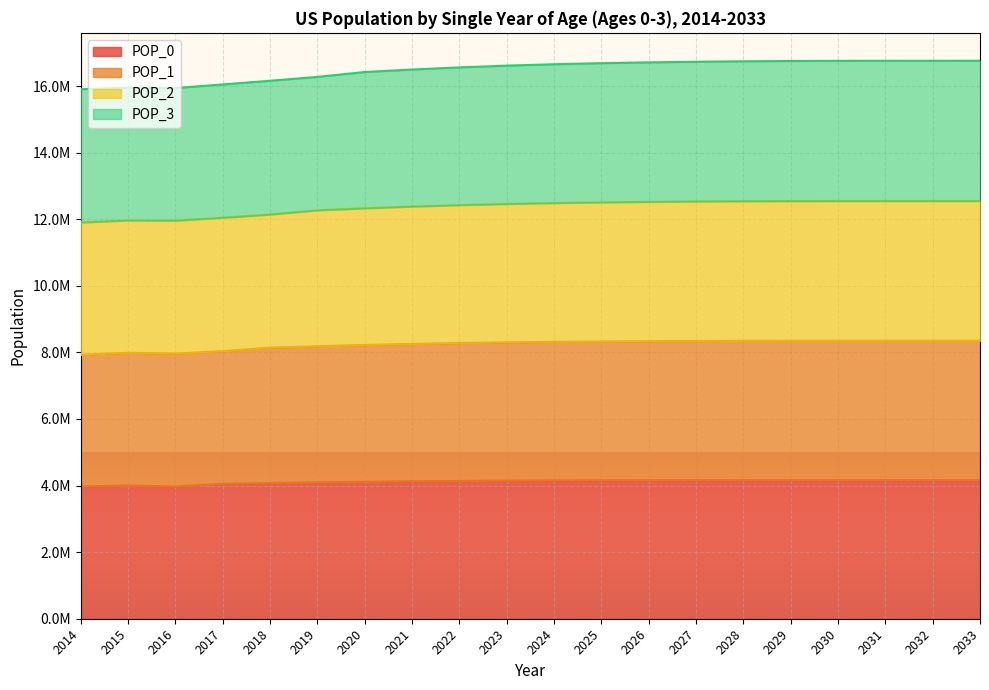

What are all the series names shown in the legend?

POP_0, POP_1, POP_2, POP_3